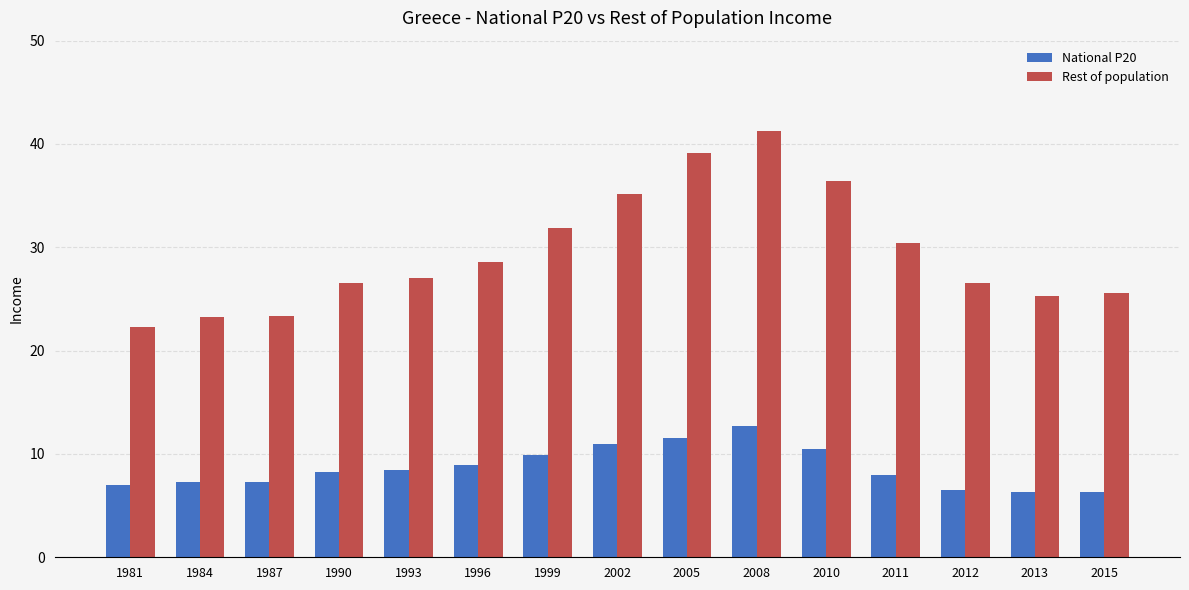

What is the difference between the maximum and minimum values in the National P20 series?

6.3